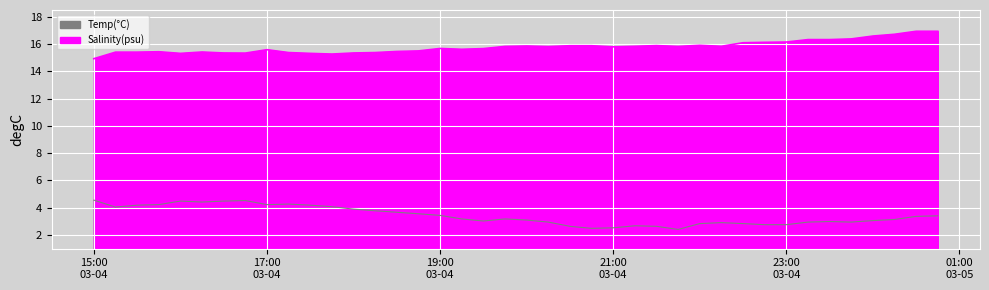

In Temp(°C), how many points are lower than both neighbors (excluding endpoints)?

7